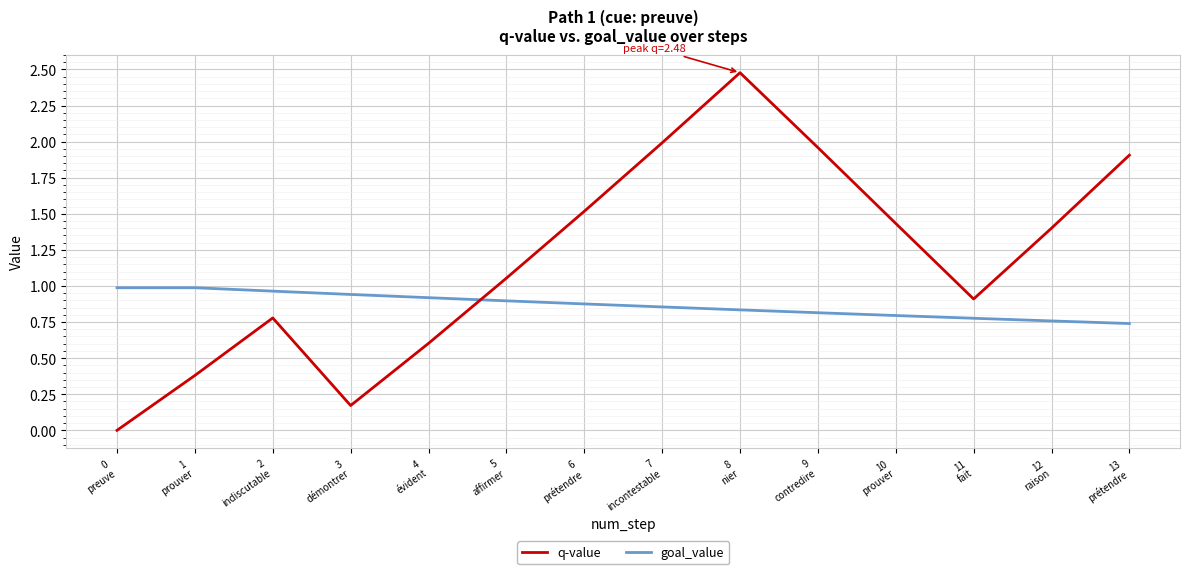

Where is the first local minimum for q-value?

3
démontrer